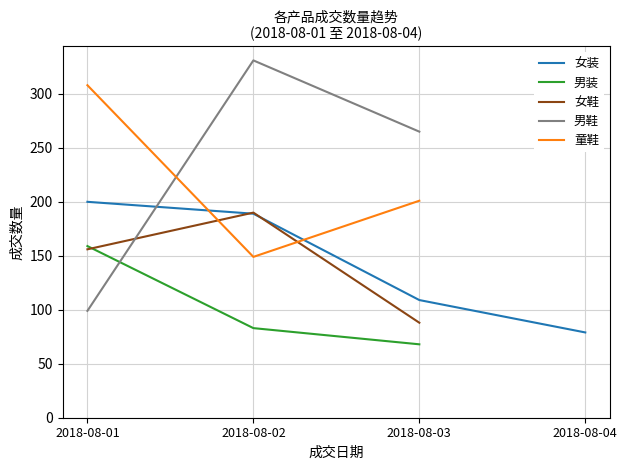

Which has a higher value, 2018-08-02 or 2018-08-01?

2018-08-01